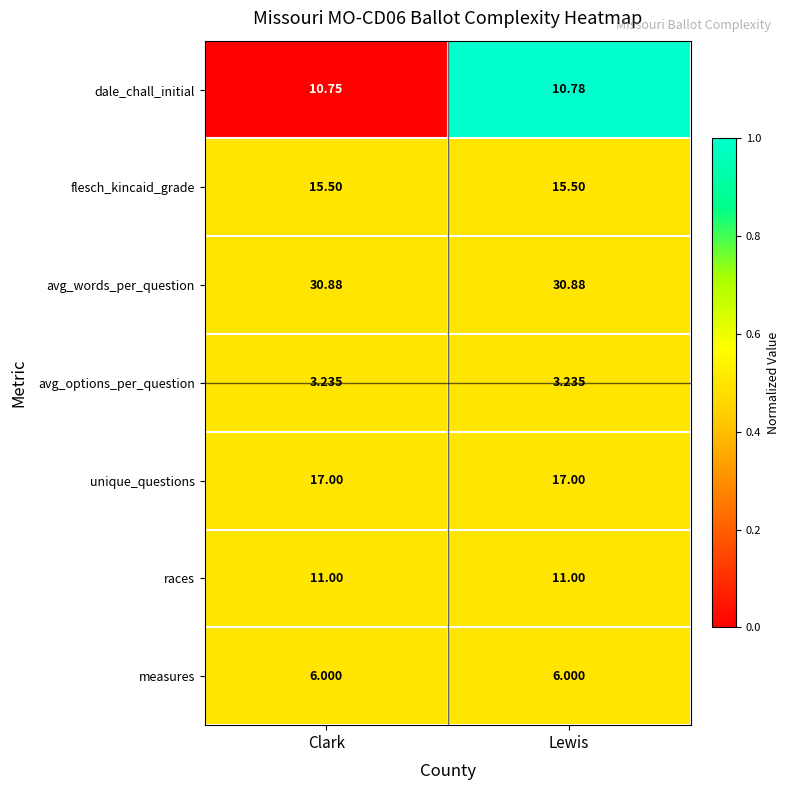

List the series in order of their peak value, highest first.

avg_words_per_question, unique_questions, flesch_kincaid_grade, races, dale_chall_initial, measures, avg_options_per_question